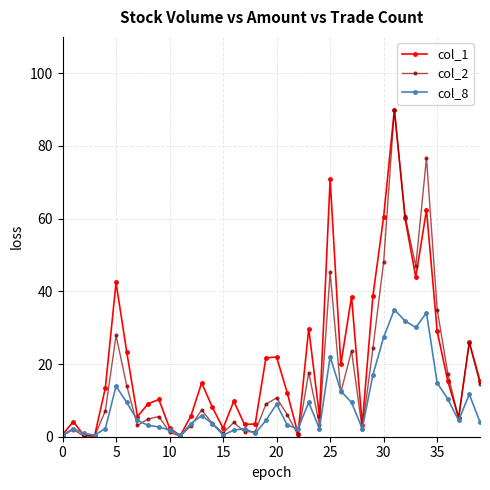

How many distinct data groups are displayed?

3